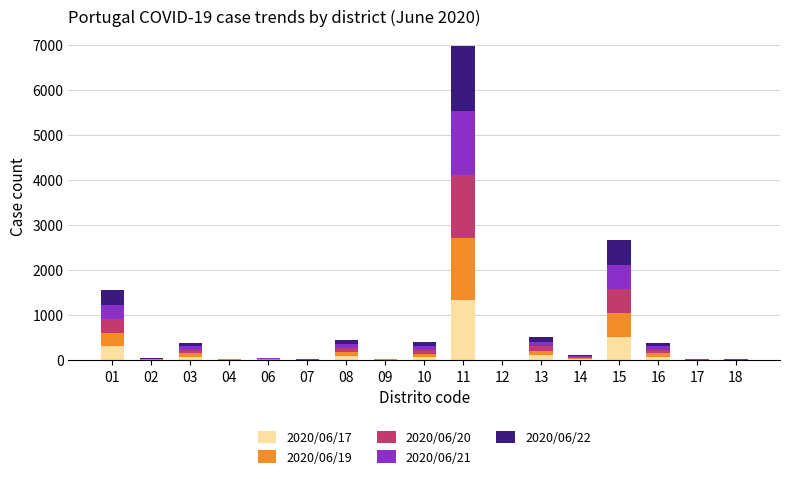

How many categories are shown in the chart?

17